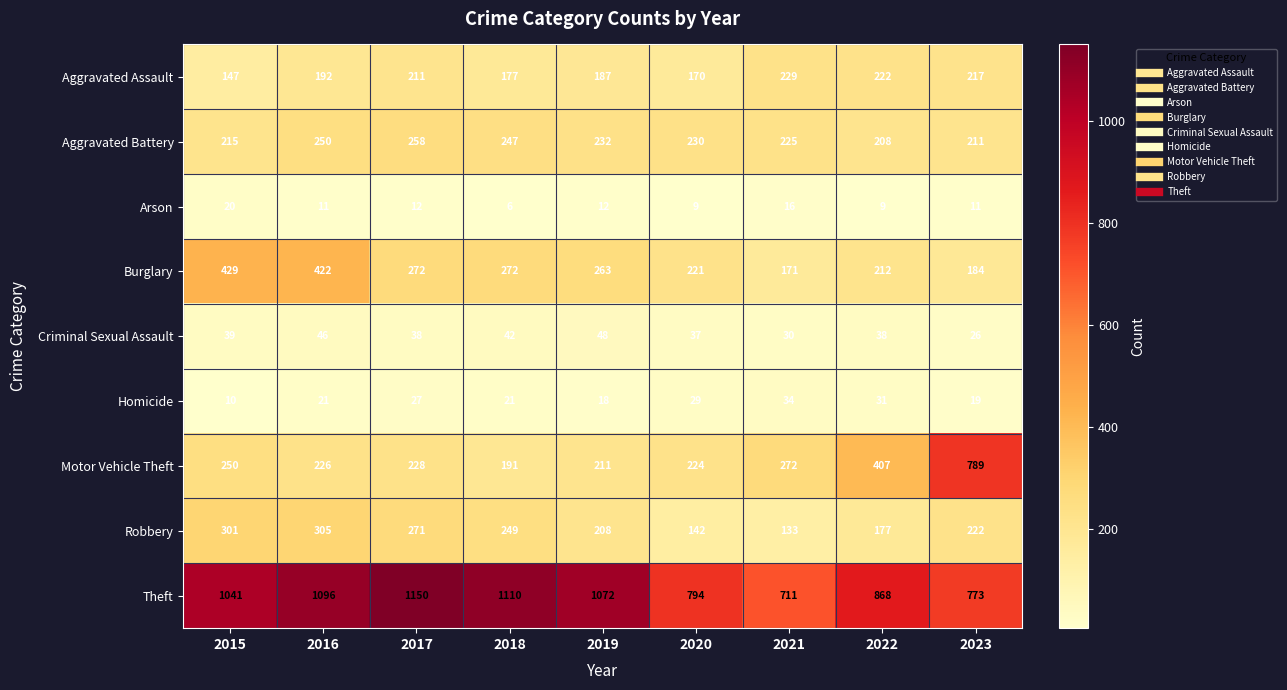

What is the greatest value displayed?

1150